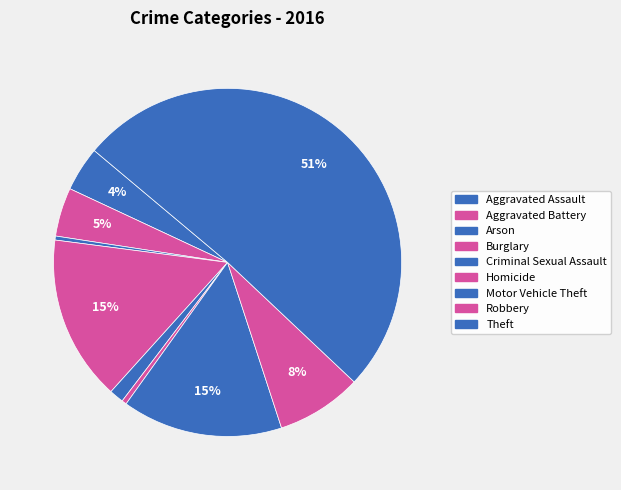

To the nearest percent, what is the combined percentage of Burglary and Aggravated Assault?

20%